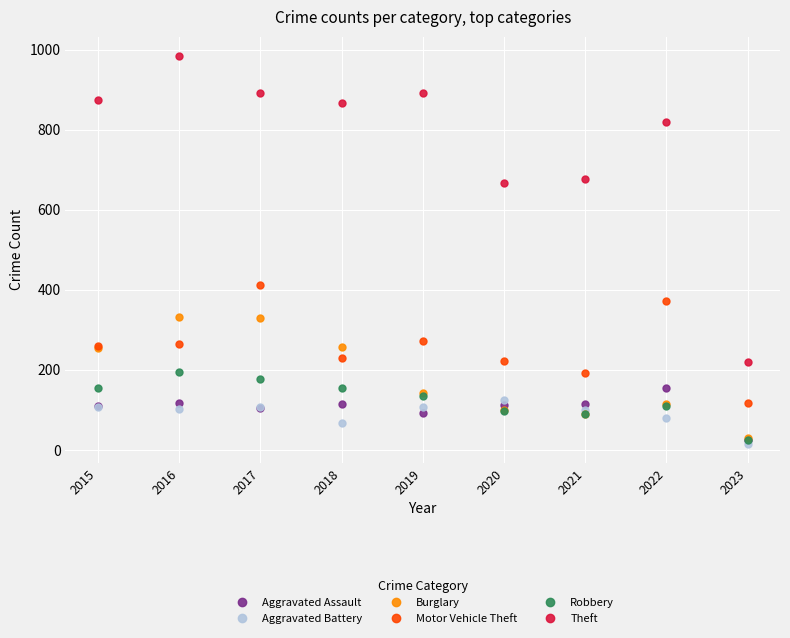

Which series has the largest total across all categories?

Theft